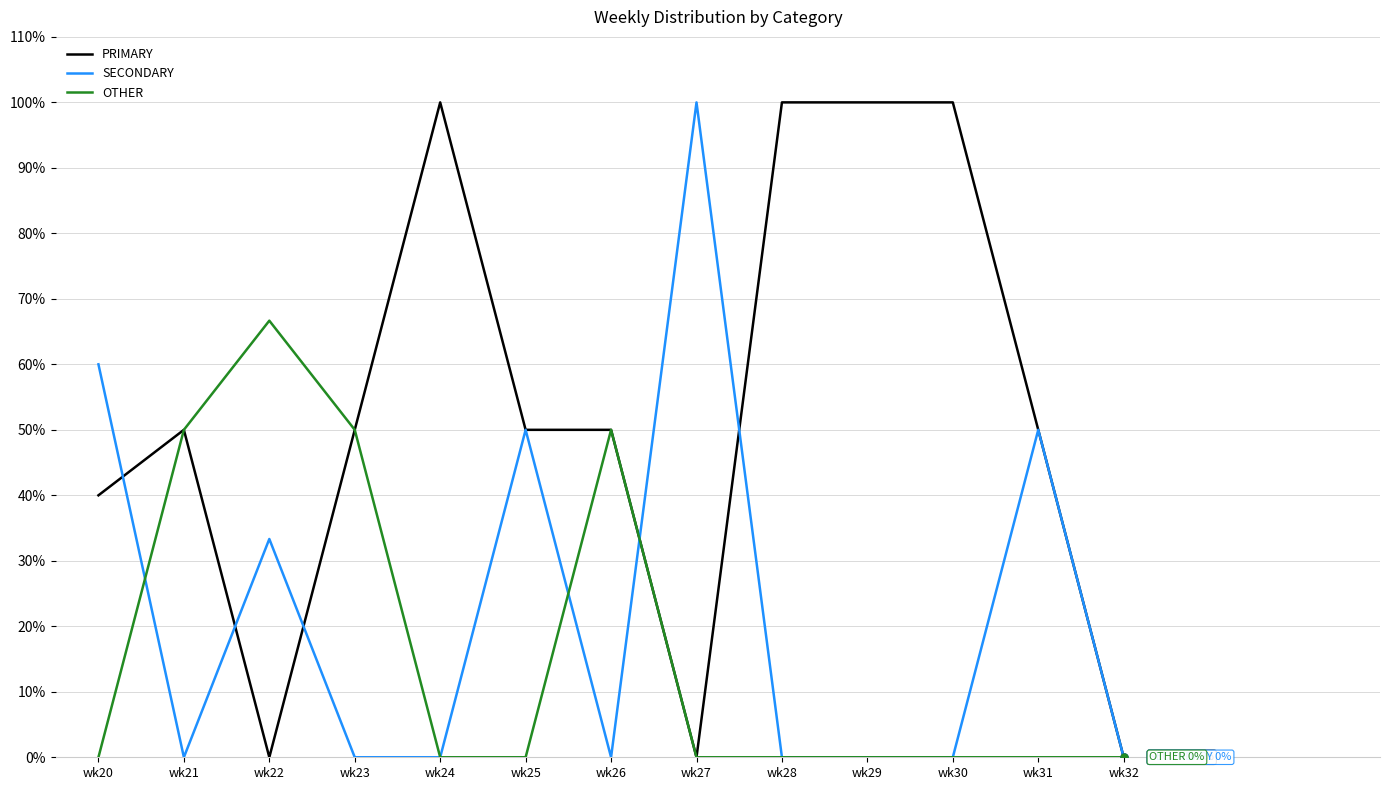

Which series has the largest total across all categories?

PRIMARY